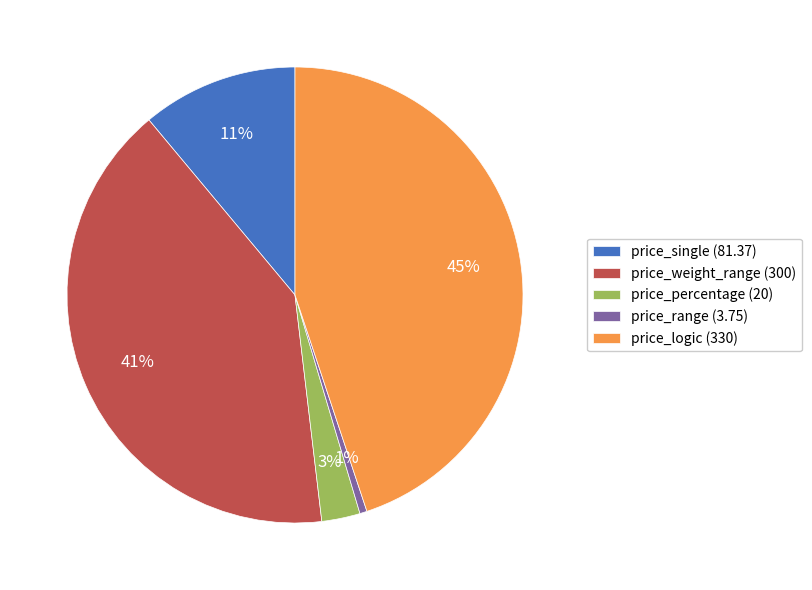

Is the sum of price_weight_range and price_logic greater than half?

Yes